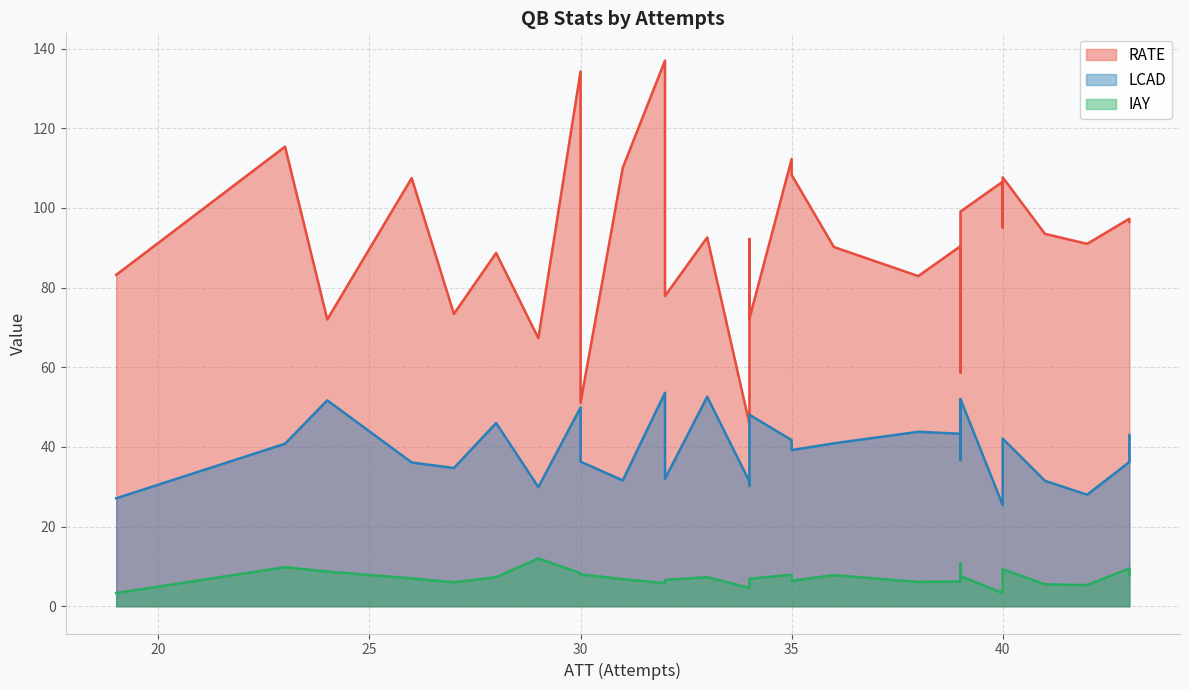

The value of IAY at Geno Smith is 3.2. True or false?

False